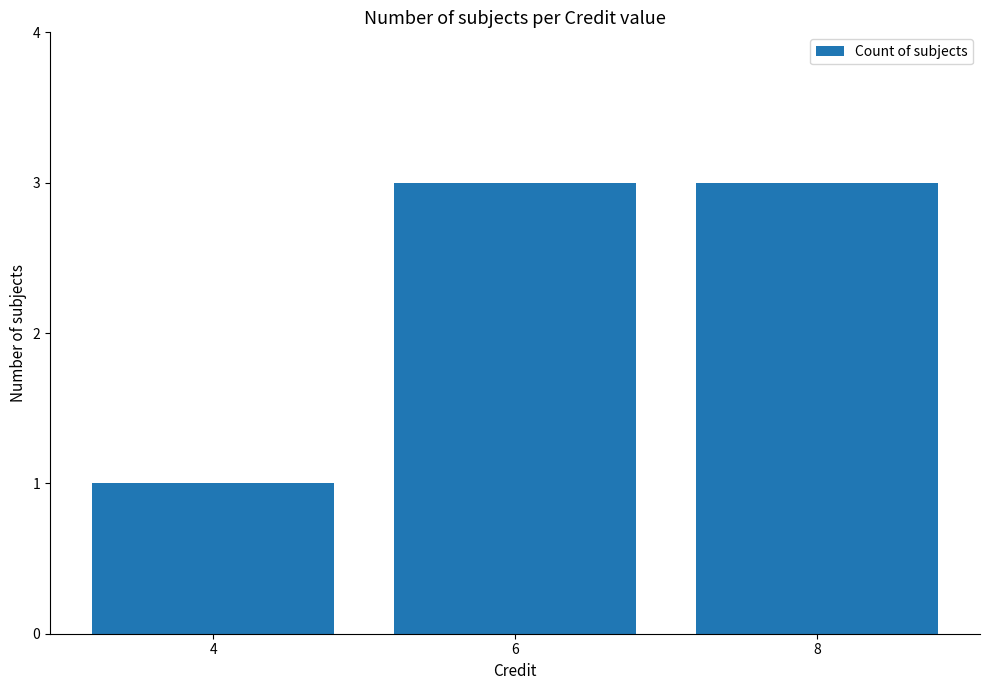

What is the sum of all values?

7